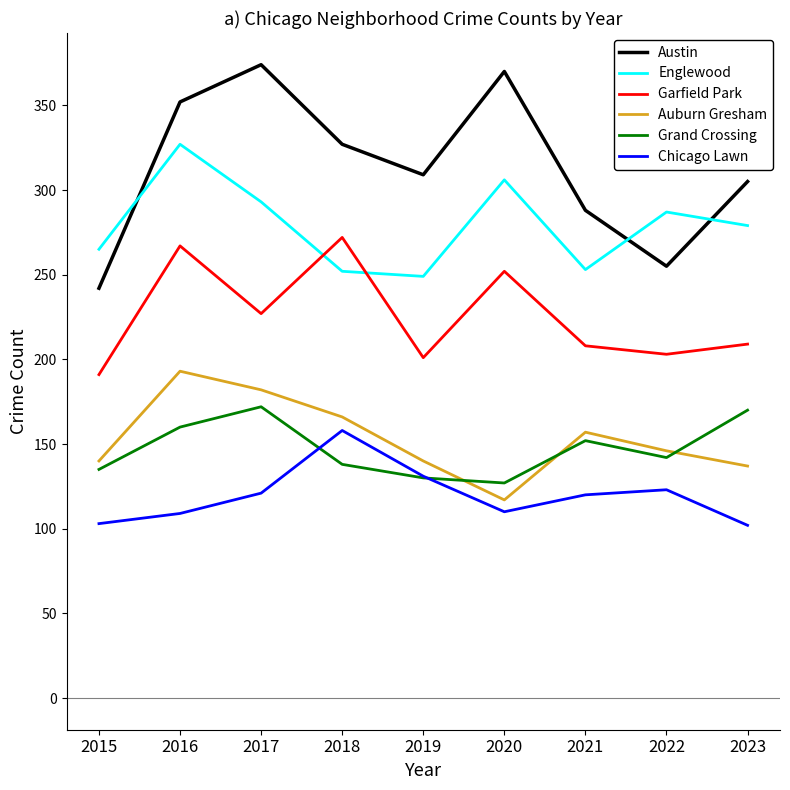

What are all the series names shown in the legend?

Austin, Englewood, Garfield Park, Auburn Gresham, Grand Crossing, Chicago Lawn